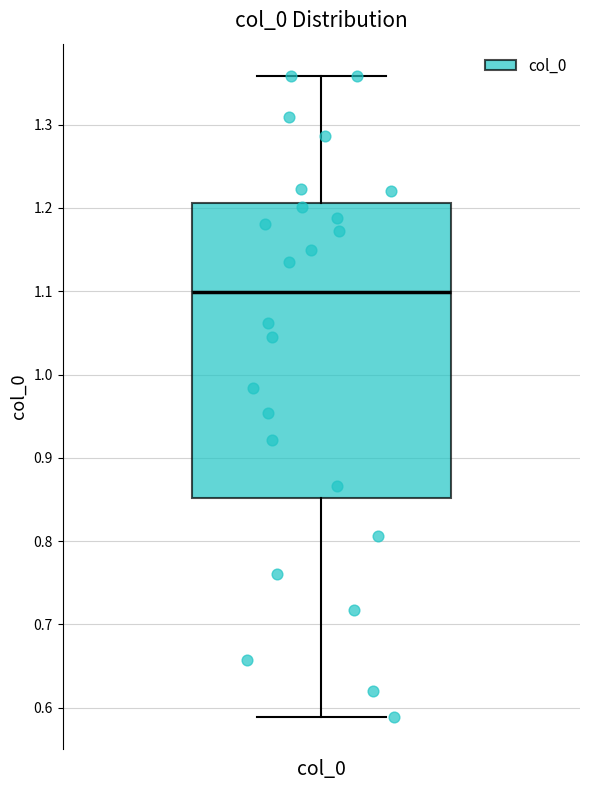

Where does the upper whisker of the box for col_0 end on the y-axis? The values are not printed on the chart, so give them approximately, as read against the axis.

1.36